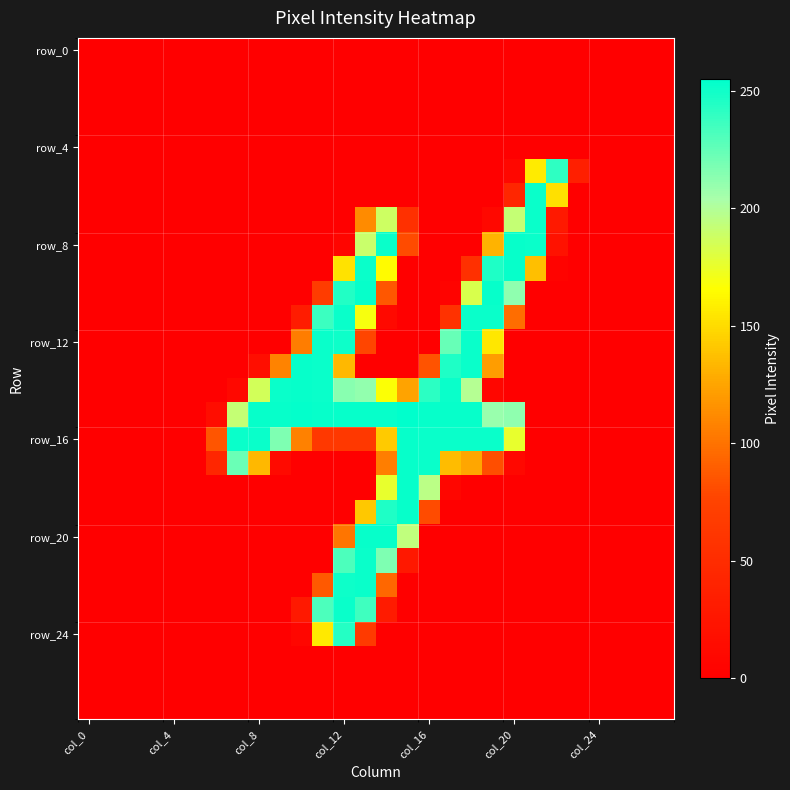

At which category is the sum across all series the highest?

13